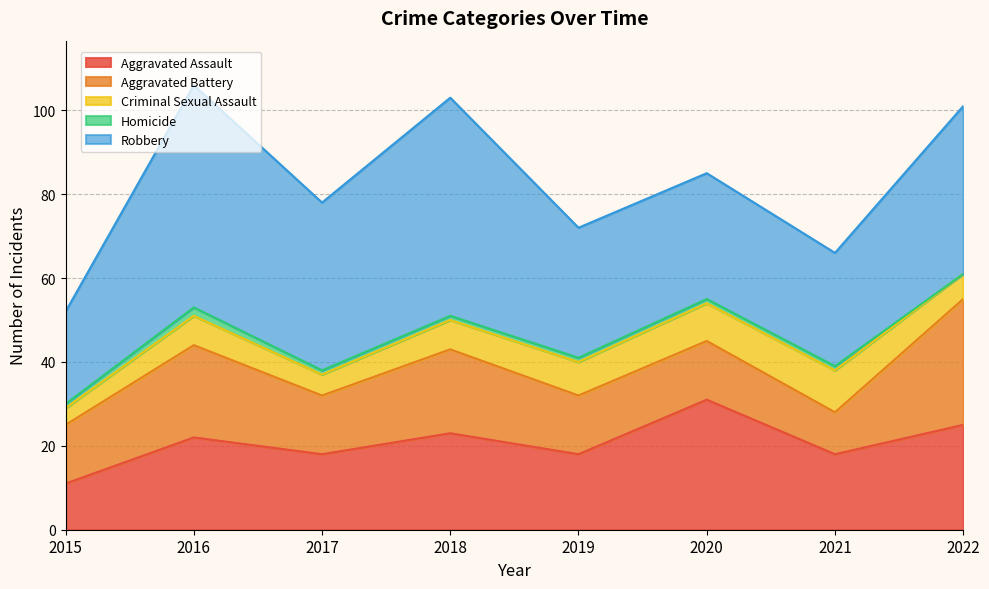

At which category is the sum across all series the highest?

2016